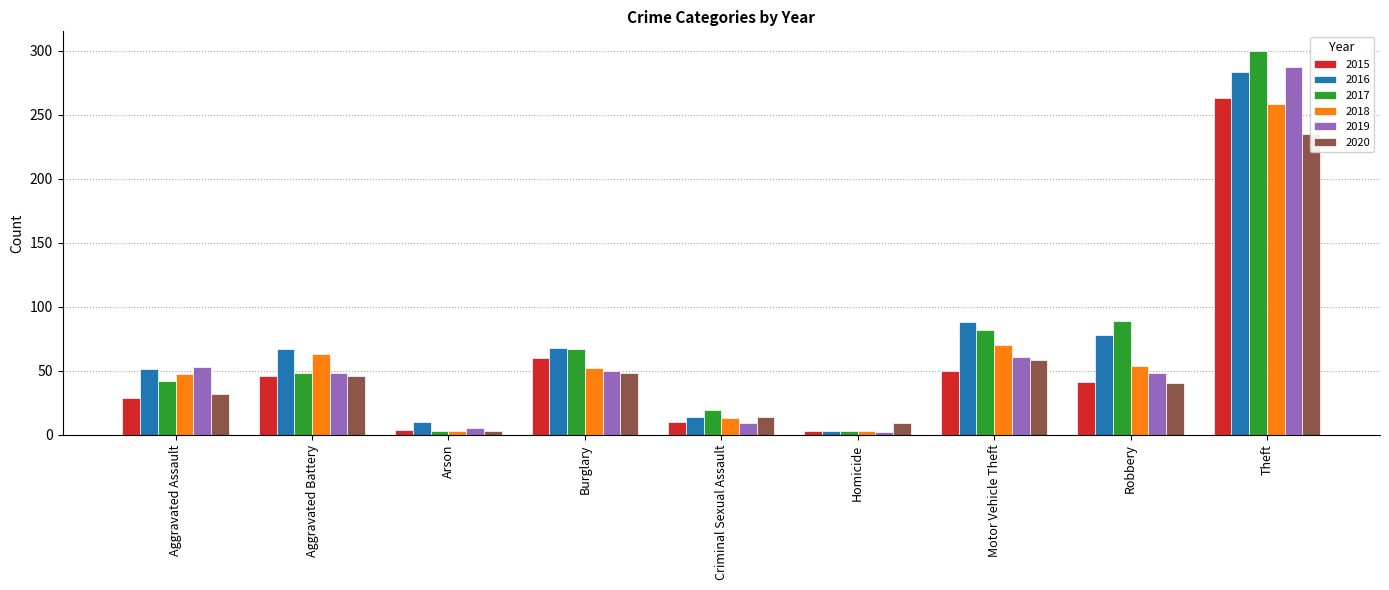

Which series has the widest spread of values?

2017